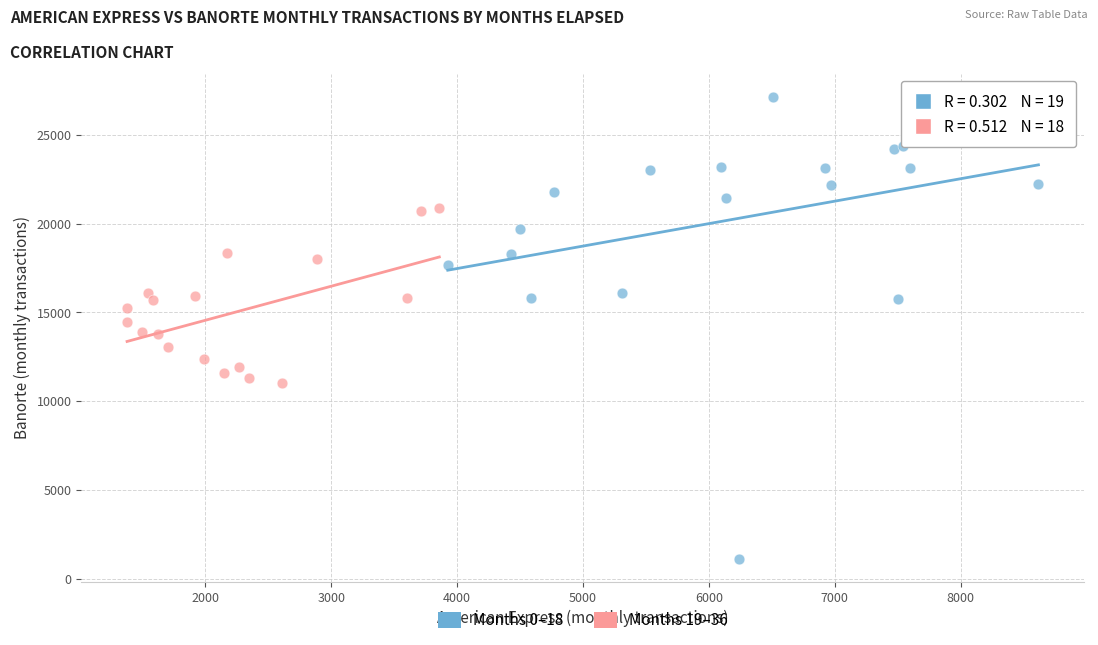

Which series has the largest Y range (max minus min)?

Months 0–18